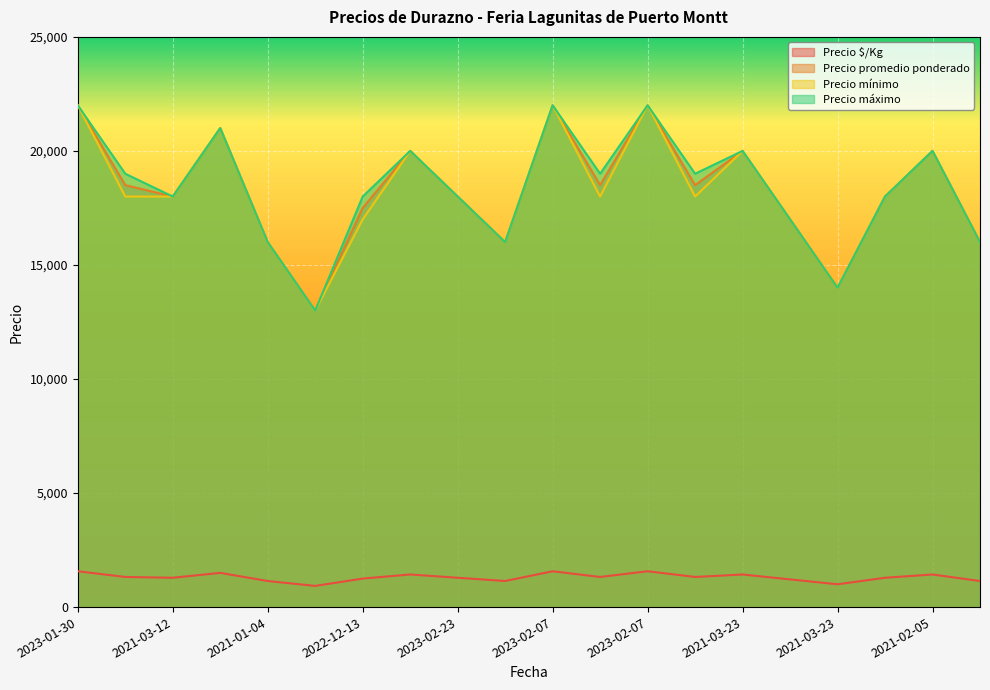

What is the greatest value displayed?

22000